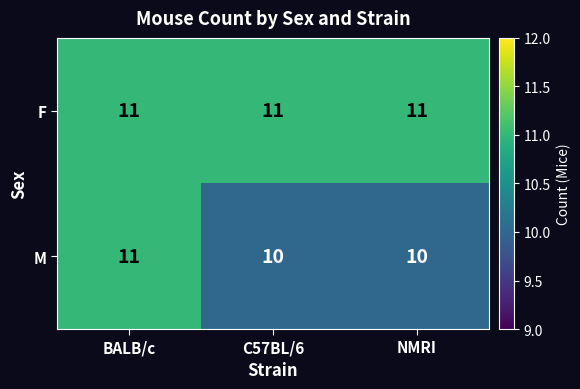

What is the sum of all F values?

33